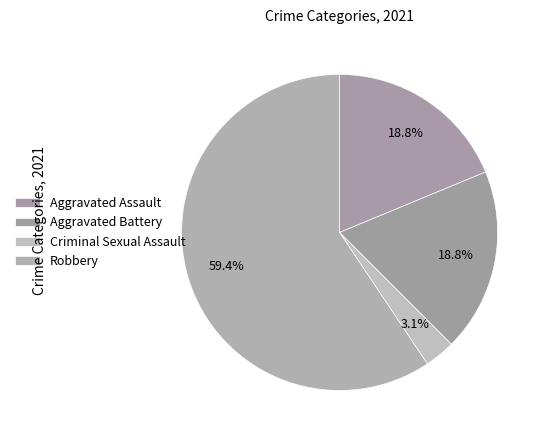

Which slice is the largest?

Robbery